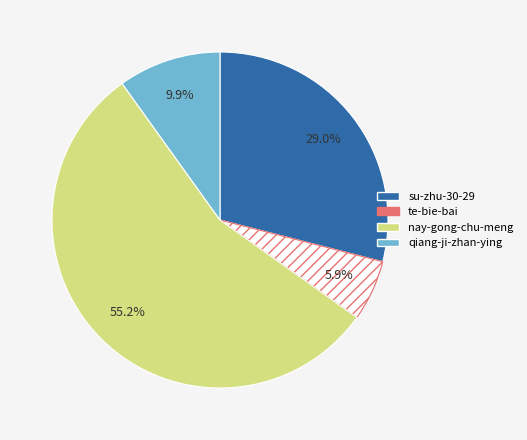

Count the number of slices in the pie.

4